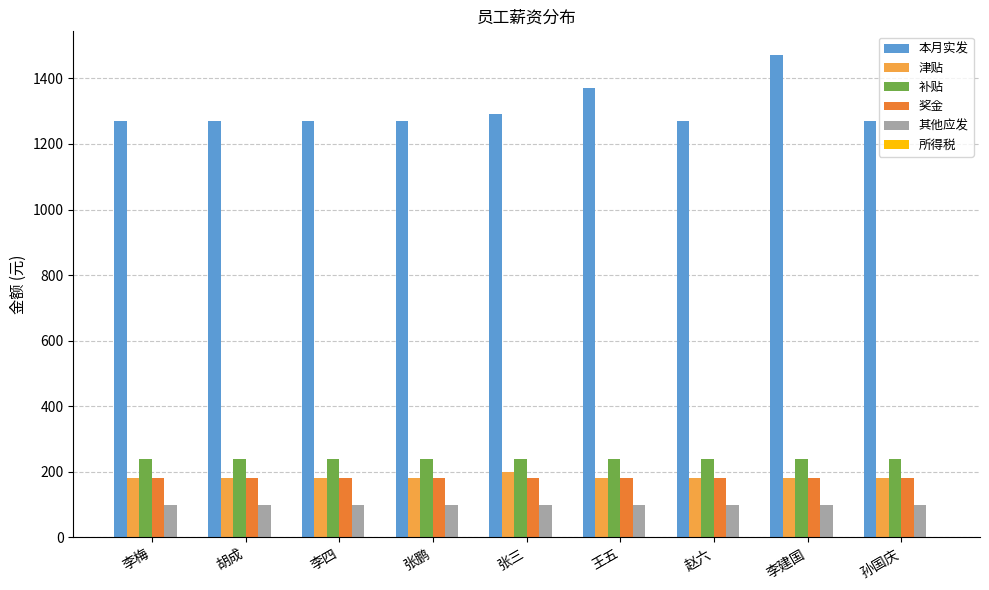

Are the bars grouped side by side (vs. stacked)?

Yes